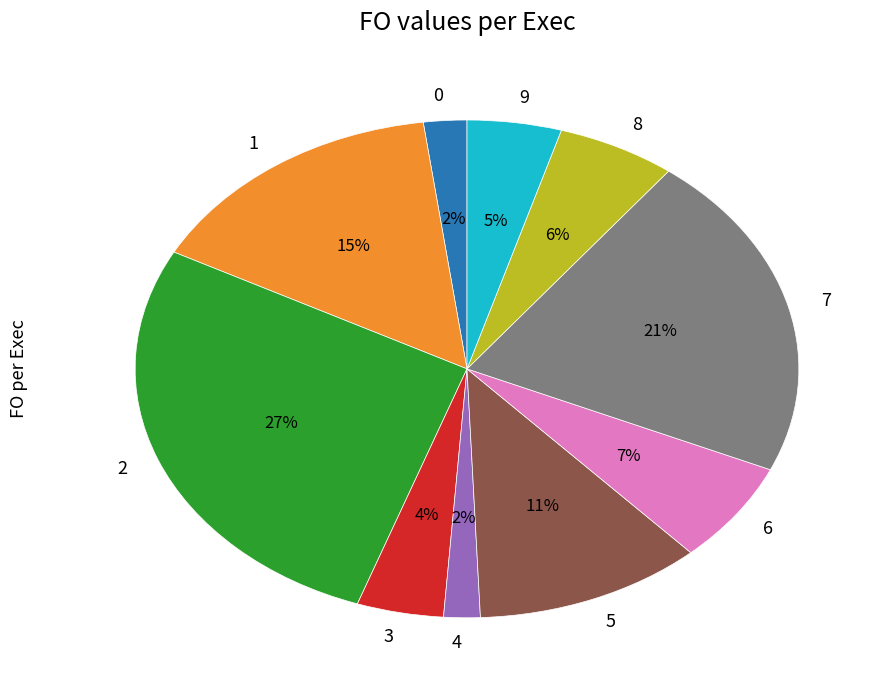

To the nearest percent, what is the difference between the 1 and 2 slice percentages?

12%